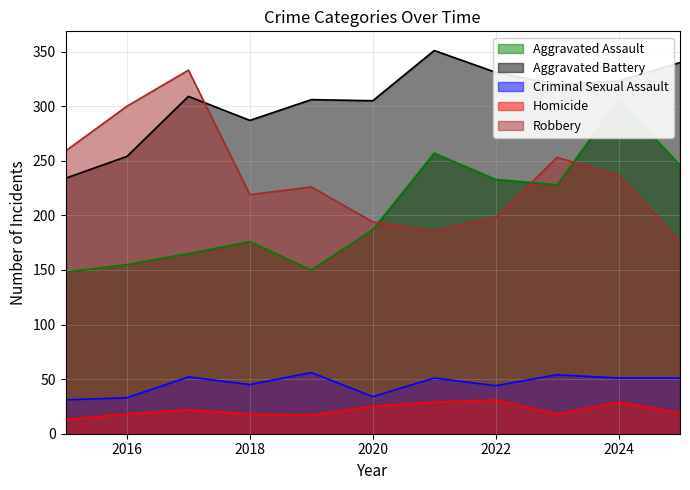

How many lines are shown in the chart?

5